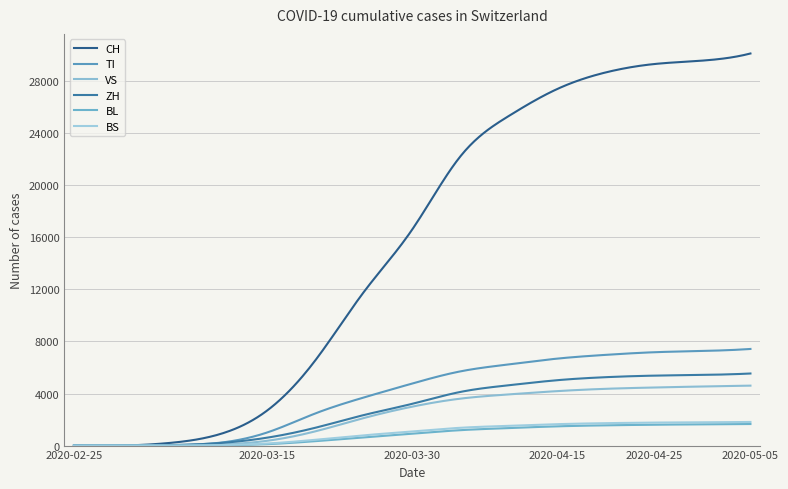

Reading right to left, what are all the values shown in this chart?

CH: 30136	29587	29322	28677	27404	25336	22242	16605	11811	6575	2700	858	210	0	0
TI: 7427	7272	7174	6972	6684	6241	5706	4769	3699	2478	1009	212	39	0	0
VS: 4607	4542	4464	4363	4186	3934	3609	2992	2118	1099	369	78	11	0	0
ZH: 5540	5431	5376	5257	5025	4638	4126	3210	2348	1374	609	190	32	0	0
BL: 1657	1631	1603	1556	1479	1345	1186	916	627	340	109	28	5	0	0
BS: 1815	1790	1767	1723	1646	1517	1369	1083	791	447	158	36	6	0	0